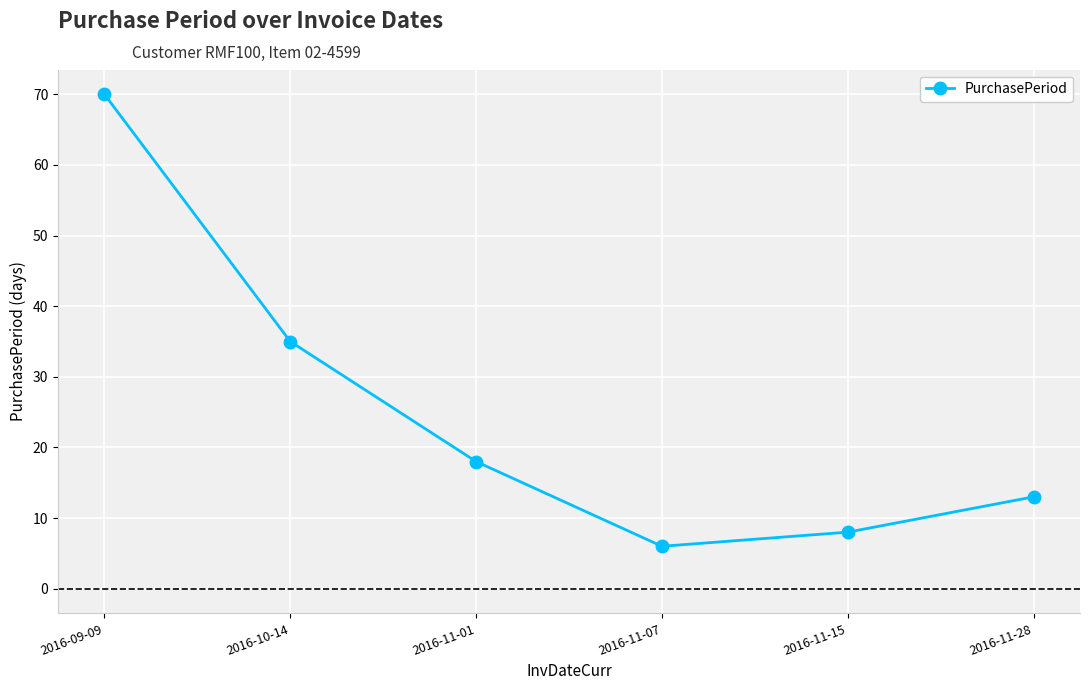

Which category has the lowest value across all series?

2016-11-07